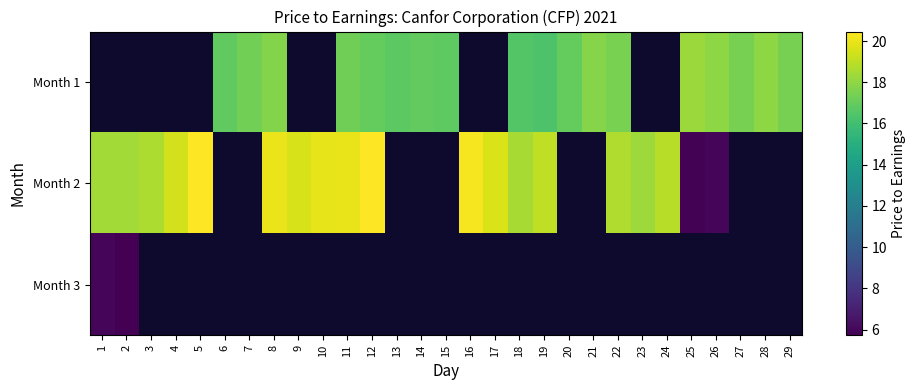

What is the greatest value displayed?

20.5